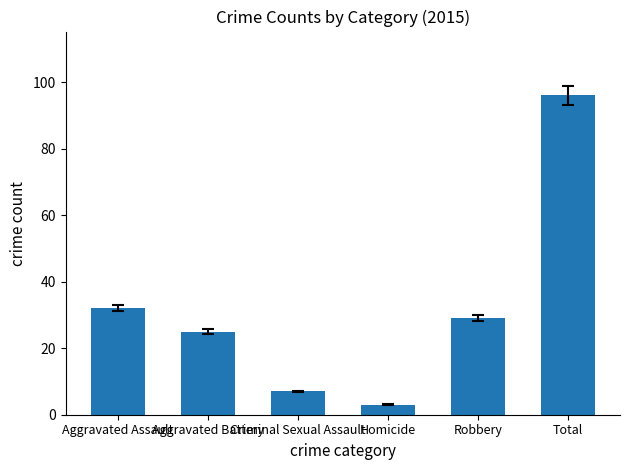

Reading left to right, list all the values displayed in this chart.

Aggravated Assault=32	Aggravated Battery=25	Criminal Sexual Assault=7	Homicide=3	Robbery=29	Total=96